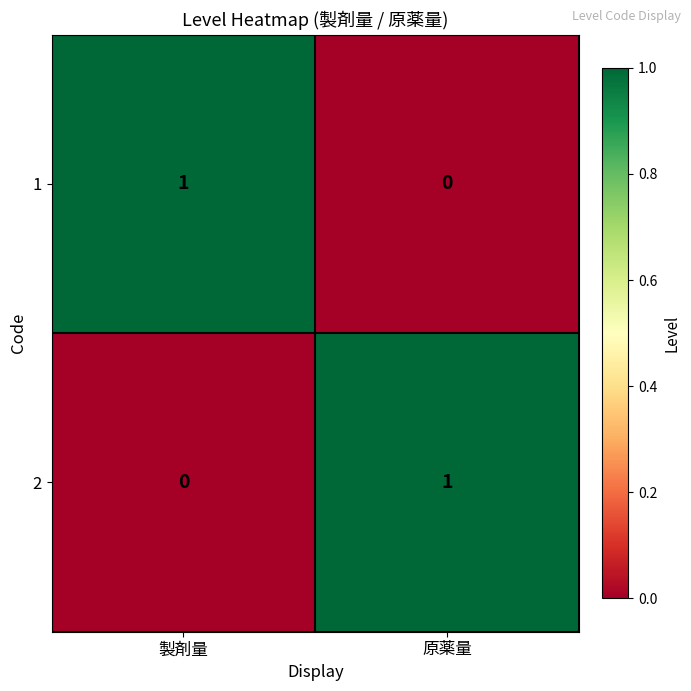

The value of 2 at 原薬量 is 1. True or false?

True